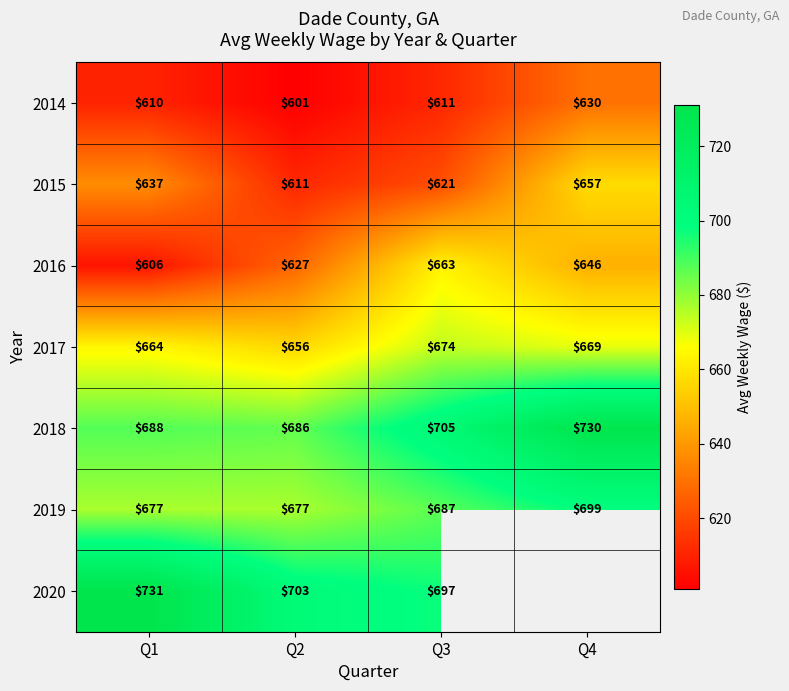

True or false: 2018 has a value of 688 at Q1.

True